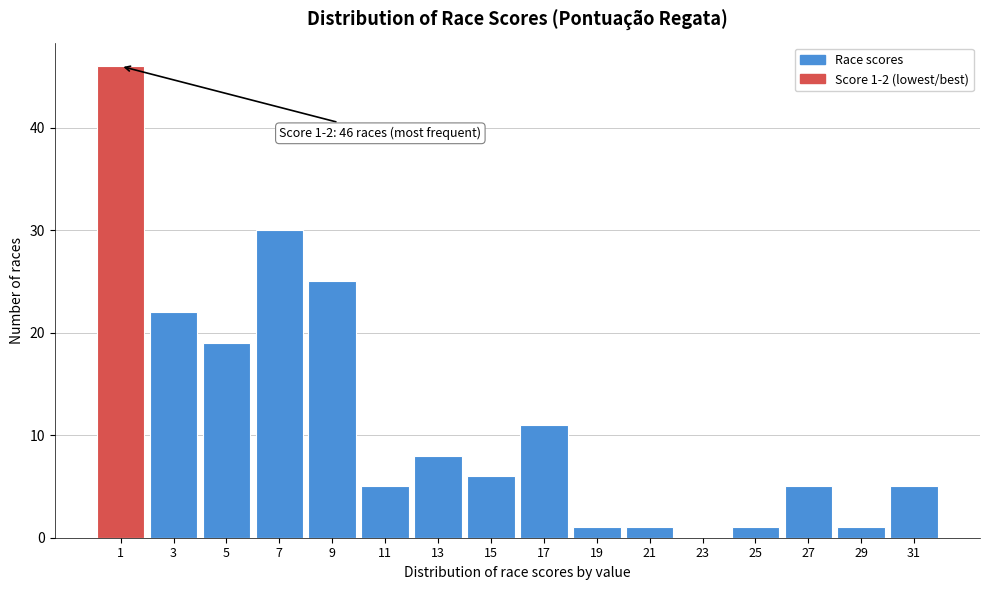

Reading left to right, extract all data points from this chart.

1=46	3=22	5=19	7=30	9=25	11=5	13=8	15=6	17=11	19=1	21=1	23=0	25=1	27=5	29=1	31=5